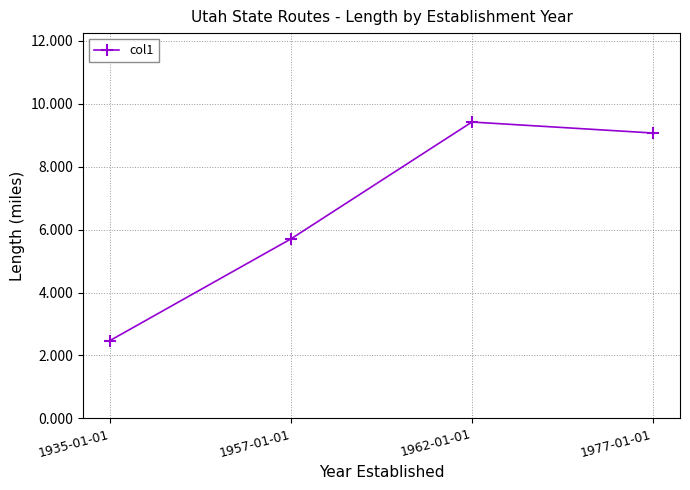

Reading left to right, list all the values displayed in this chart.

1935-01-01=2.5	1957-01-01=5.7	1962-01-01=9.4	1977-01-01=9.1